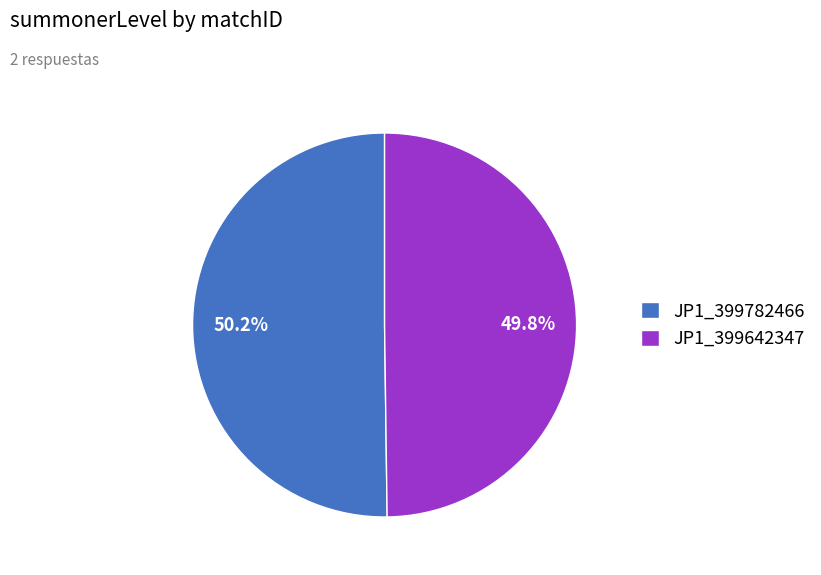

Is there a majority slice in this chart?

Yes